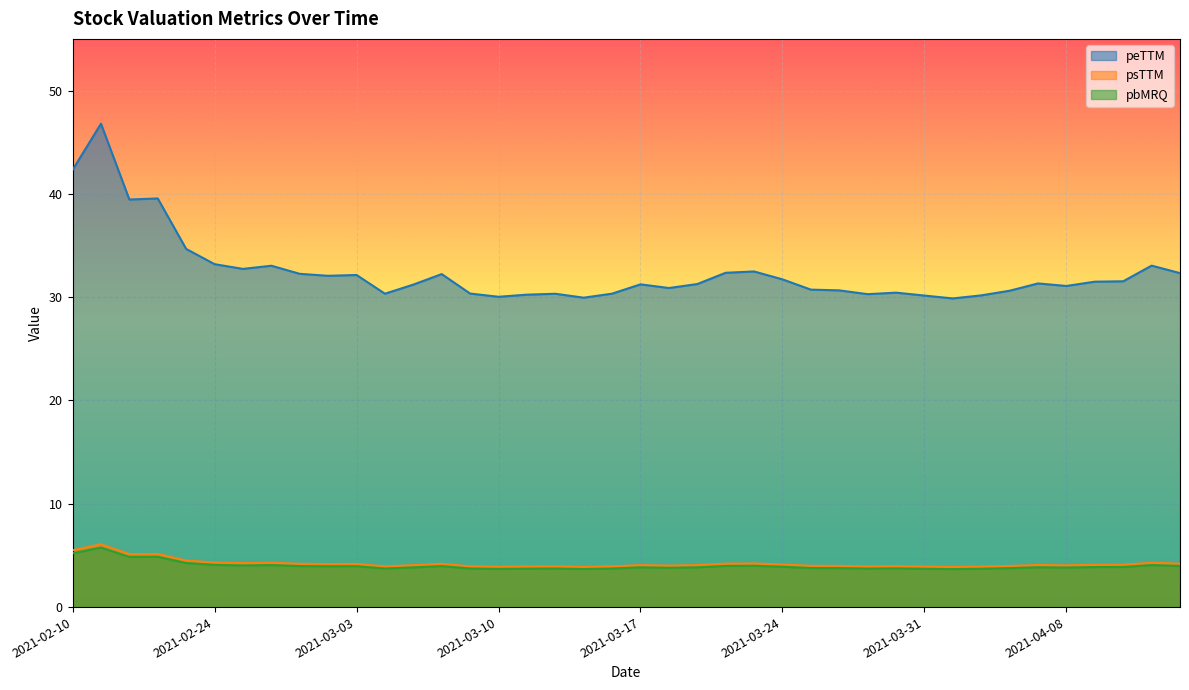

Reading right to left, extract all data points from this chart.

peTTM: 32.3	33.1	31.5	31.5	31.1	31.3	30.6	30.2	29.9	30.2	30.4	30.3	30.7	30.7	31.7	32.5	32.4	31.3	30.9	31.2	30.3	30.0	30.3	30.2	30.0	30.3	32.2	31.2	30.3	32.1	32.1	32.3	33.0	32.7	33.2	34.7	39.6	39.5	46.8	42.3
psTTM: 4.2	4.3	4.1	4.1	4.0	4.1	4.0	3.9	3.9	3.9	4.0	3.9	4.0	4.0	4.1	4.2	4.2	4.1	4.0	4.1	3.9	3.9	3.9	3.9	3.9	3.9	4.2	4.1	3.9	4.2	4.2	4.2	4.3	4.3	4.3	4.5	5.1	5.1	6.1	5.5
pbMRQ: 4.0	4.1	3.9	3.9	3.8	3.9	3.8	3.7	3.7	3.7	3.7	3.7	3.8	3.8	3.9	4.0	4.0	3.8	3.8	3.8	3.7	3.7	3.7	3.7	3.7	3.7	4.0	3.8	3.7	4.0	3.9	4.0	4.1	4.0	4.1	4.3	4.9	4.9	5.8	5.2